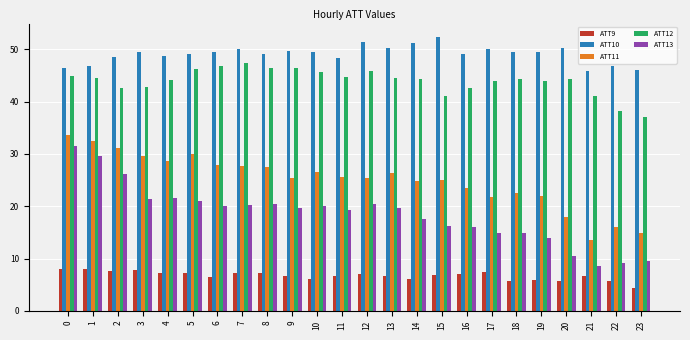

How many bars are there in total?

120